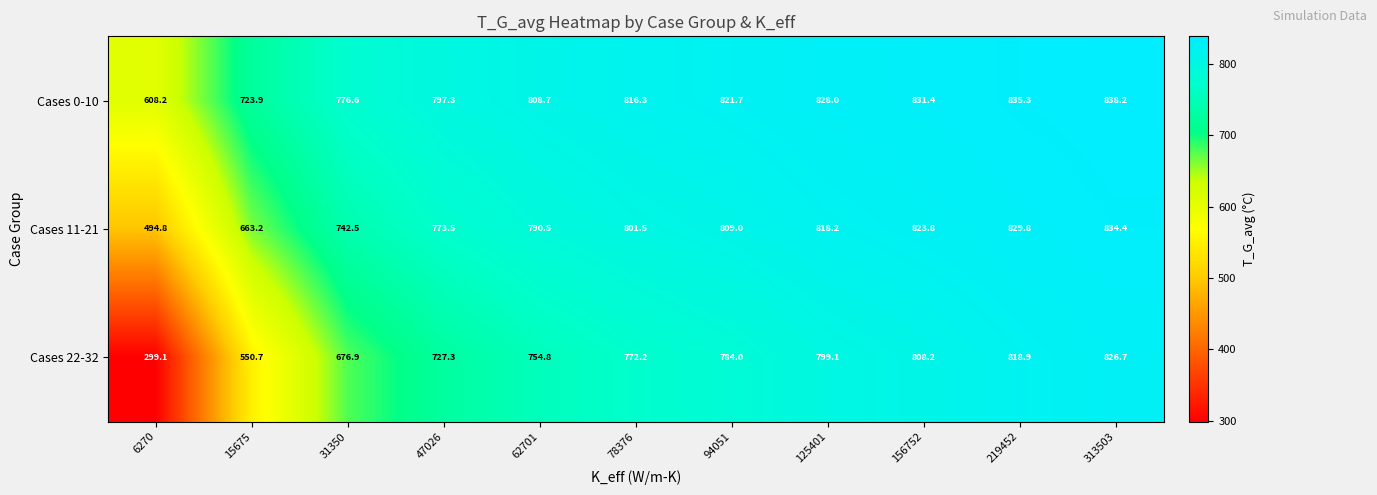

Which label corresponds to the smallest value in the chart?

6270